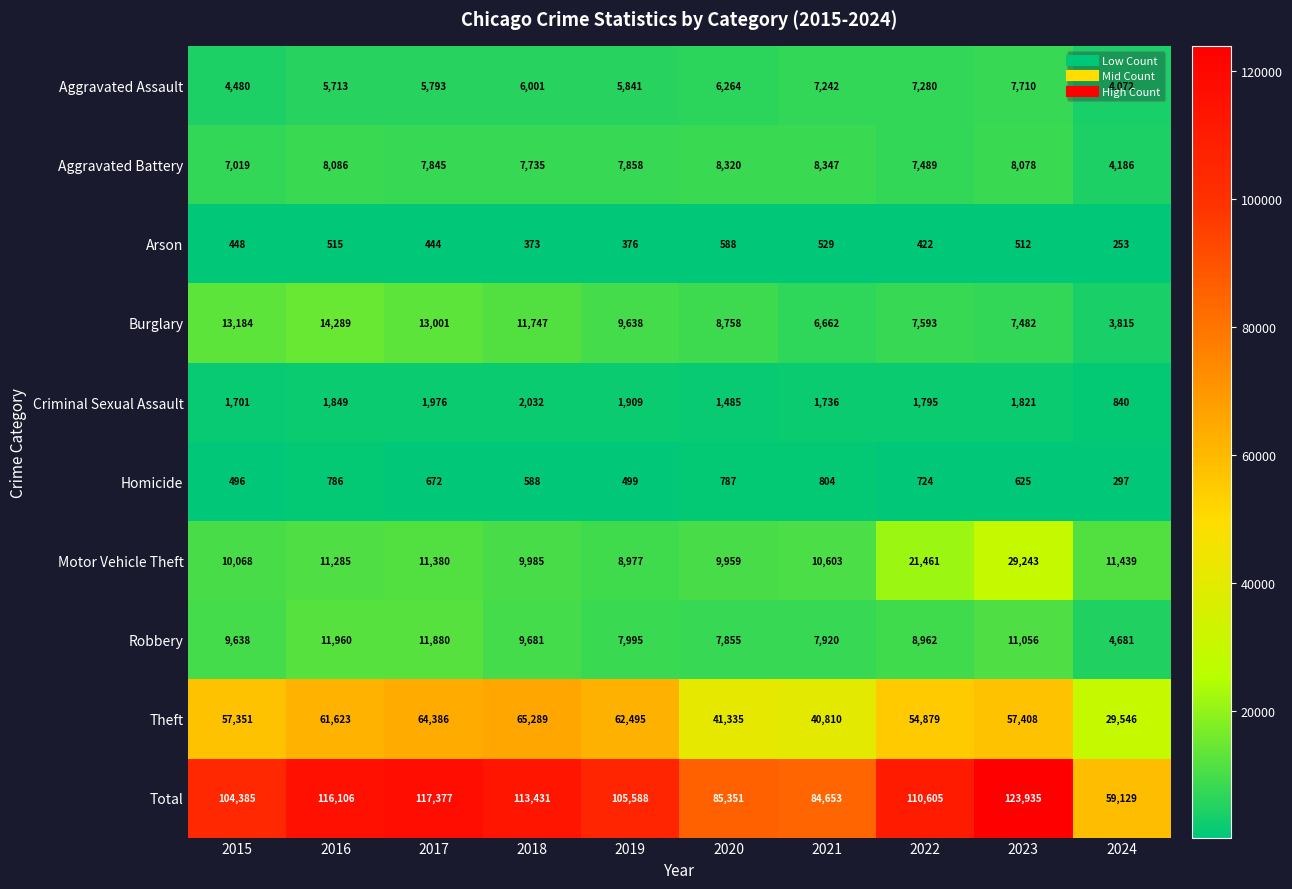

Is it true that Total equals 146417 at 2015?

False